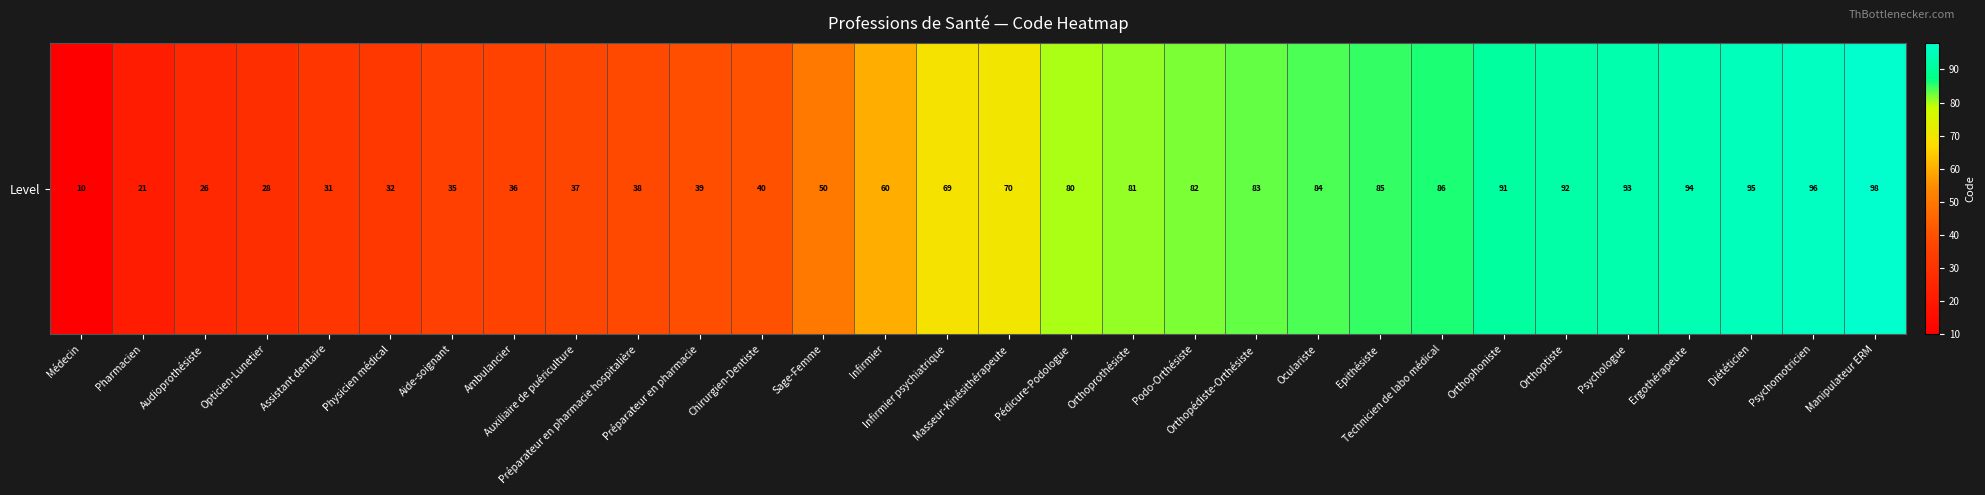

List the labels in order of value, largest first.

Manipulateur ERM, Psychomotricien, Diététicien, Ergothérapeute, Psychologue, Orthoptiste, Orthophoniste, Technicien de labo médical, Epithésiste, Oculariste, Orthopédiste-Orthésiste, Podo-Orthésiste, Orthoprothésiste, Pédicure-Podologue, Masseur-Kinésithérapeute, Infirmier psychiatrique, Infirmier, Sage-Femme, Chirurgien-Dentiste, Préparateur en pharmacie, Préparateur en pharmacie hospitalière, Auxiliaire de puériculture, Ambulancier, Aide-soignant, Physicien médical, Assistant dentaire, Opticien-Lunetier, Audioprothésiste, Pharmacien, Médecin